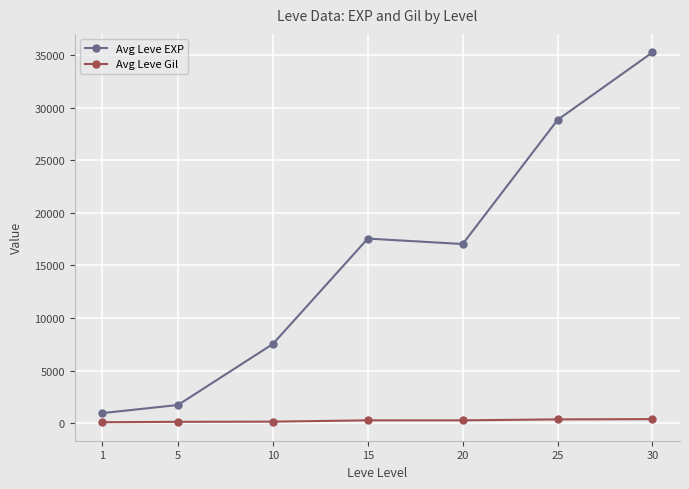

What is the average value of the Avg Leve Gil series?

259